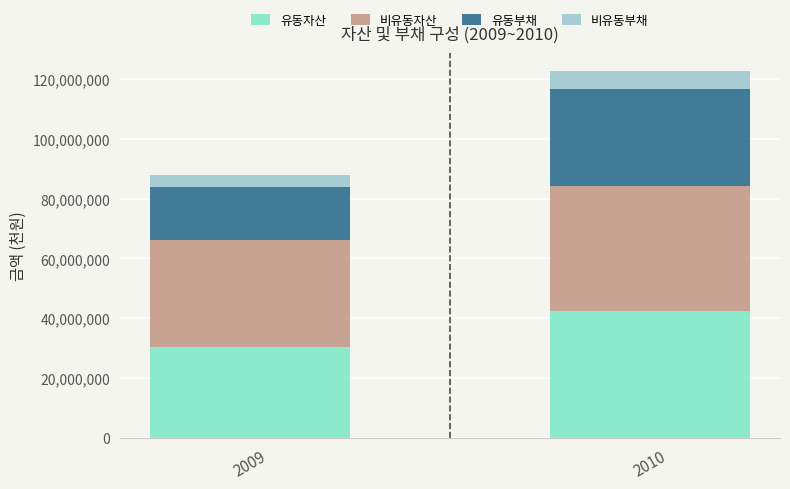

What is the total value across all series at 2009?

87775404